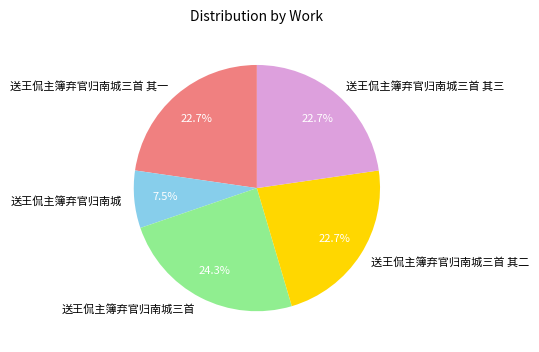

What is the ratio of the value at 送王侃主簿弃官归南城三首 其一 to the value at 送王侃主簿弃官归南城三首 其三?

1.0